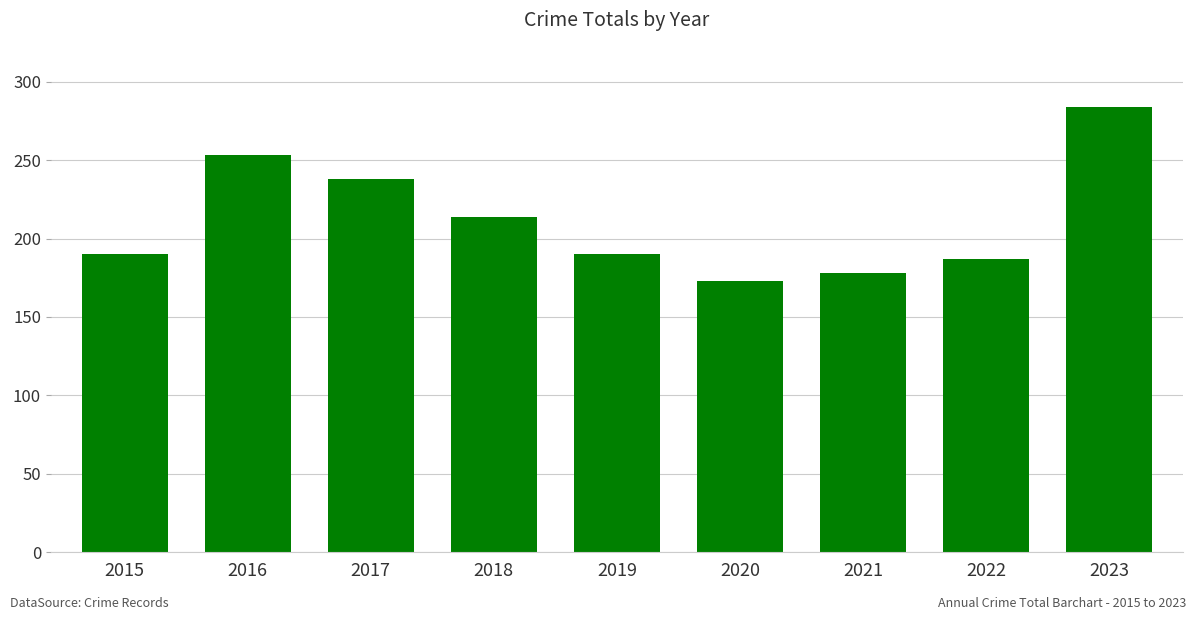

The chart shows a value of 345 at 2017. True or false?

False